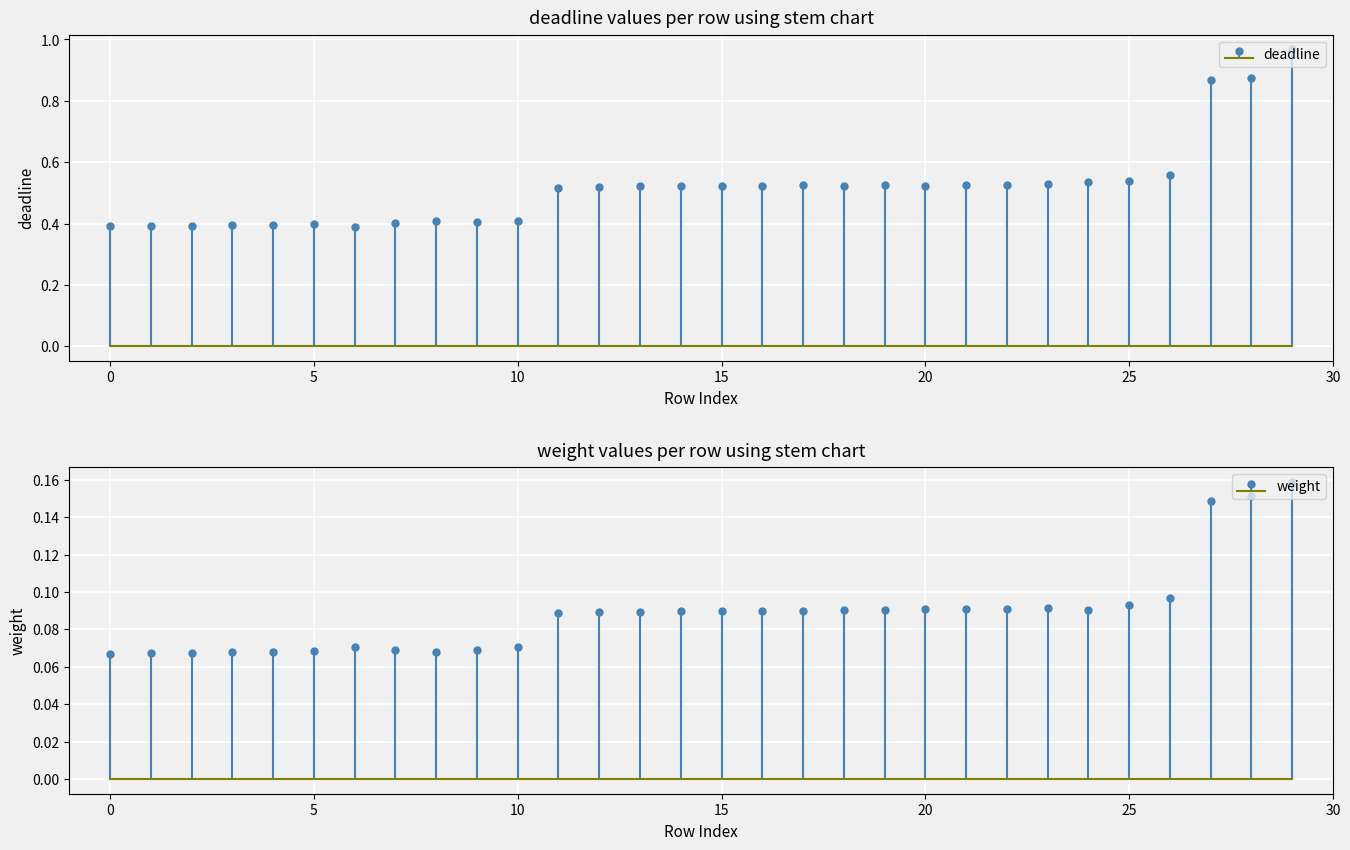

Is the value of weight at 13 greater than the value of deadline at 4?

No